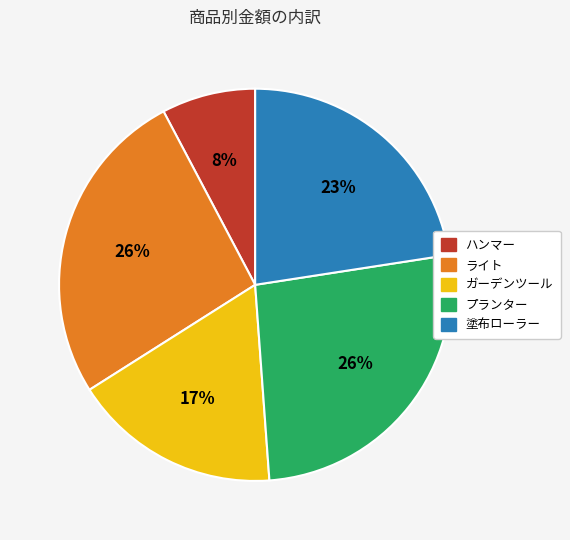

How many slices are in this pie chart?

5